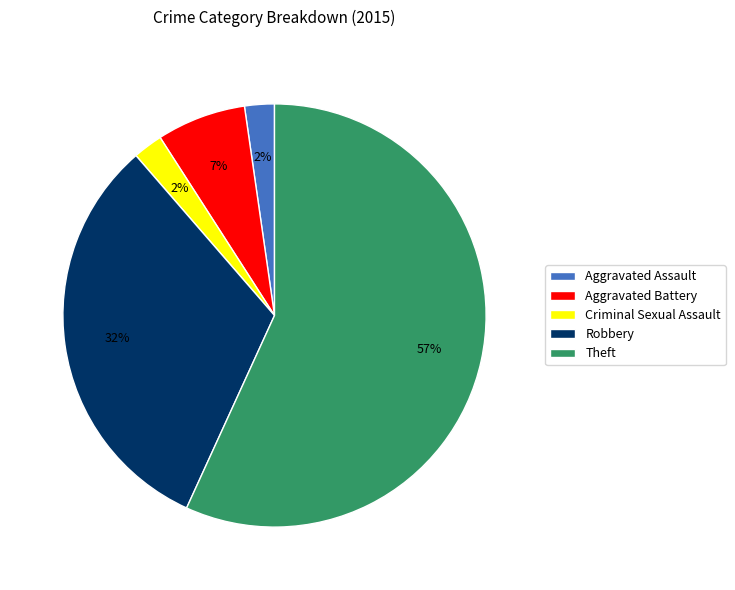

Does any single category account for the majority?

Yes